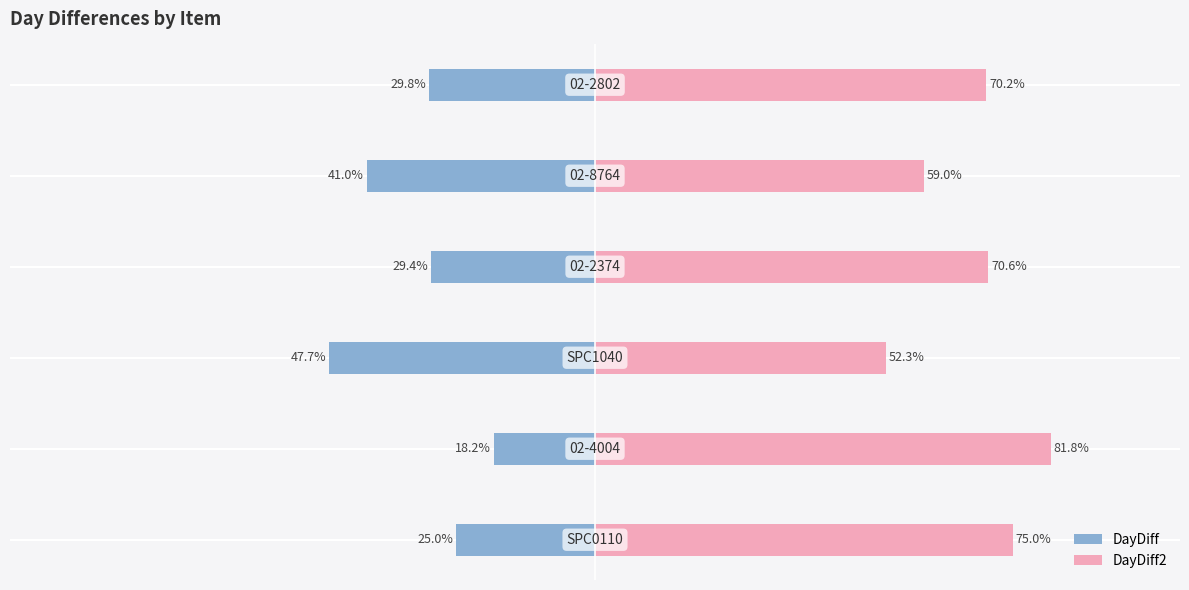

Reading right to left, transcribe all the data shown in this chart.

DayDiff: -29.8	-41.0	-29.4	-47.7	-18.2	-25.0
DayDiff2: 70.2	59.0	70.6	52.3	81.8	75.0